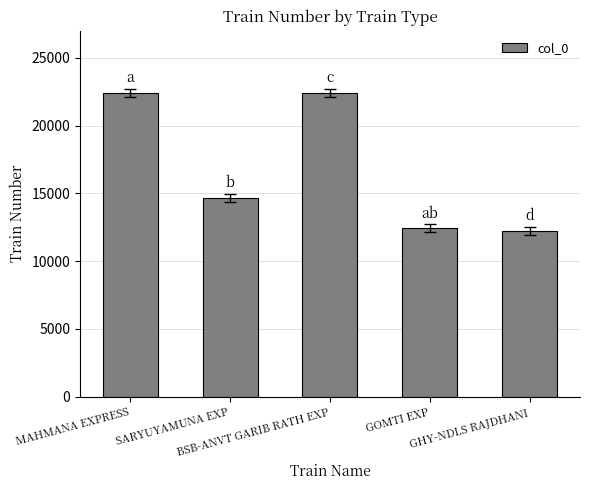

What value does the data have at MAHMANA EXPRESS?

22417